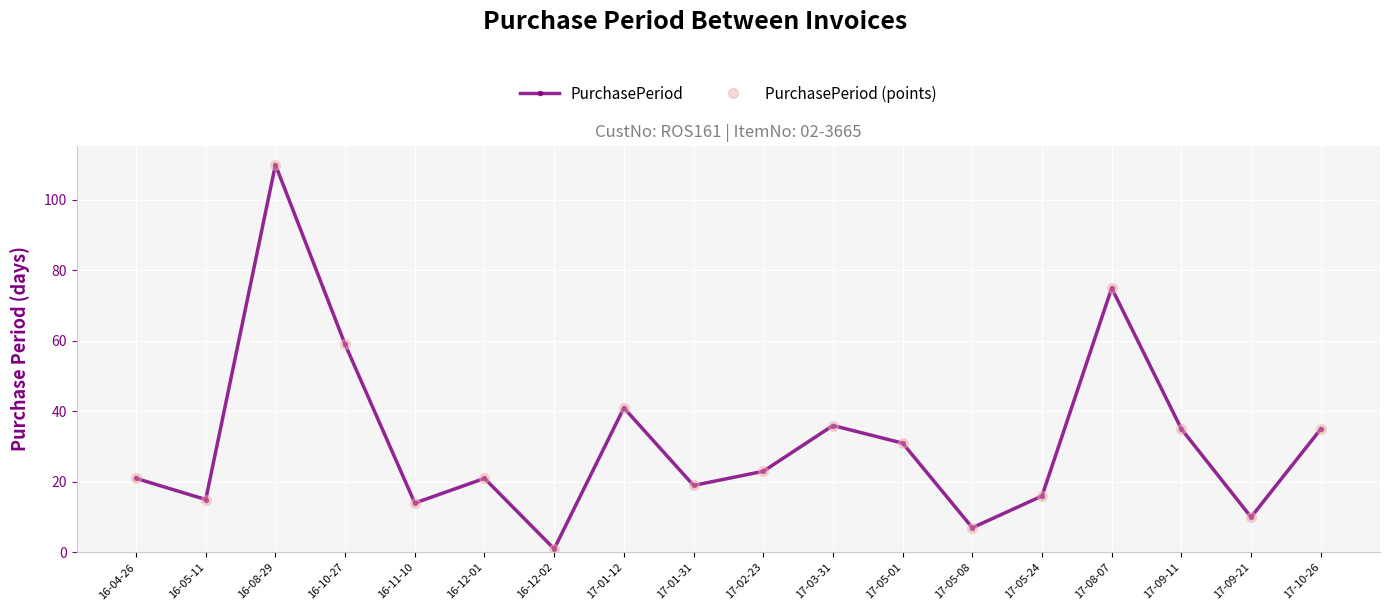

Is this an area chart (filled region under the line)?

No